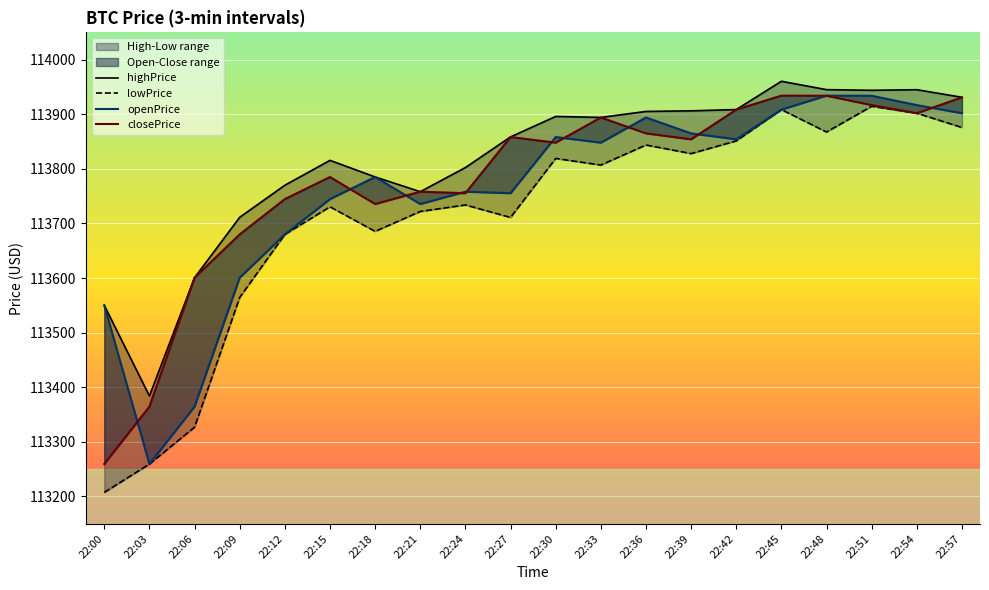

True or false: highPrice and openPrice intersect in this chart.

False